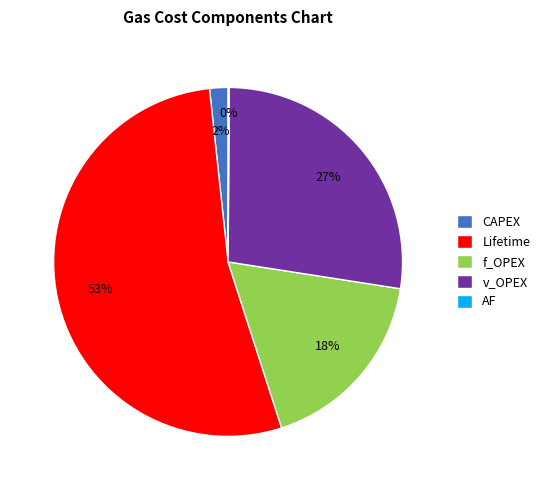

Which slice is the largest?

Lifetime